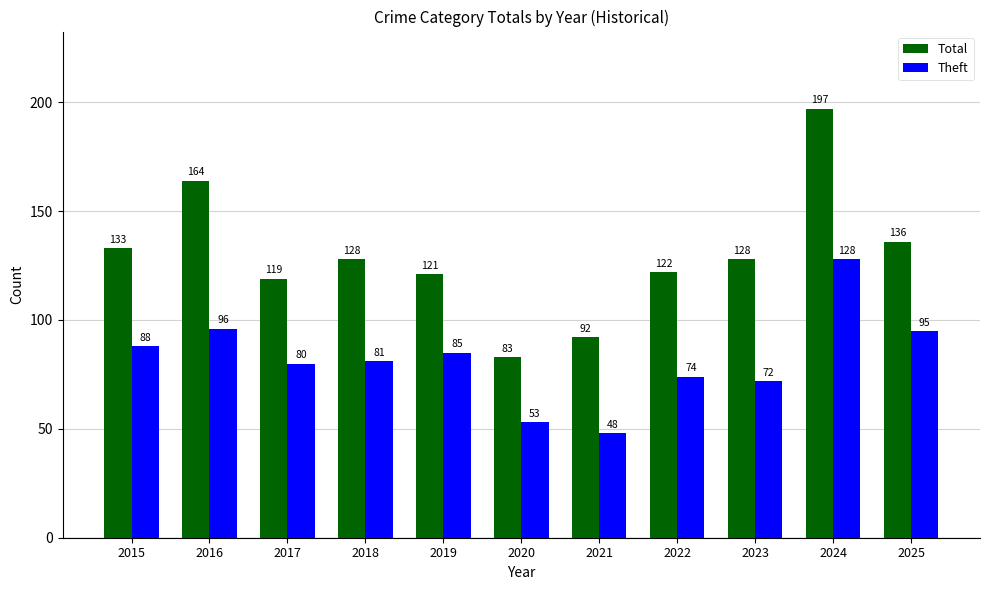

Which series has the widest spread of values?

Total